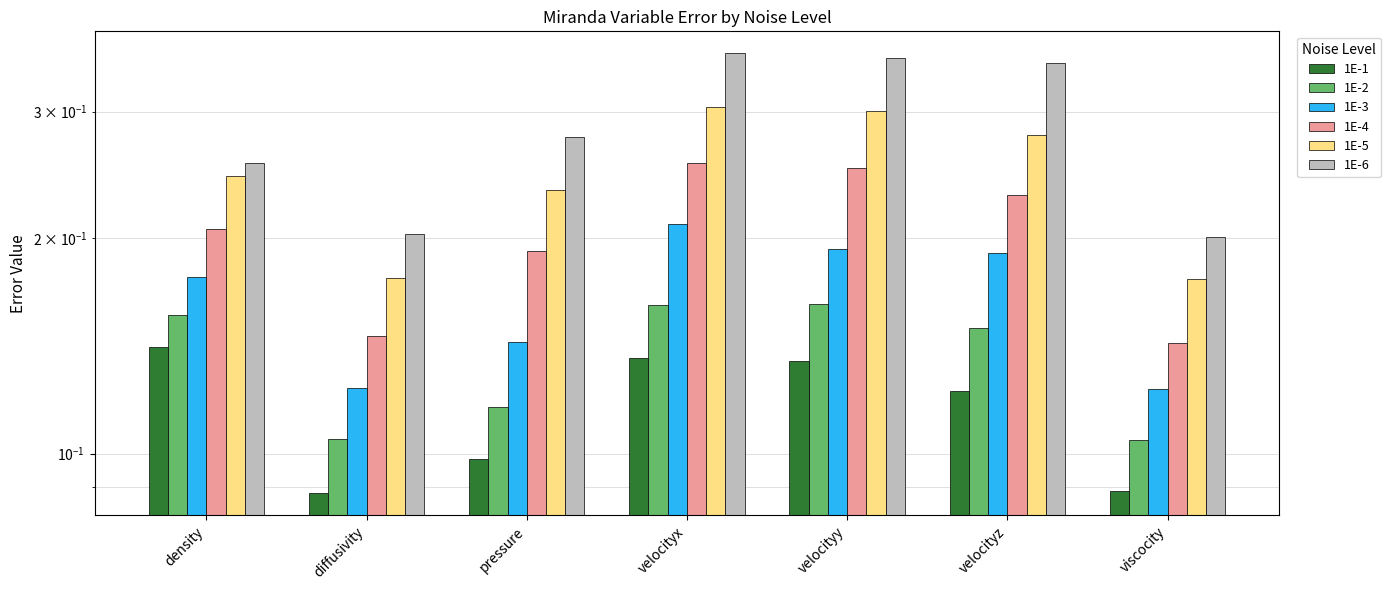

What is the difference between the highest and lowest values at viscocity?

0.1